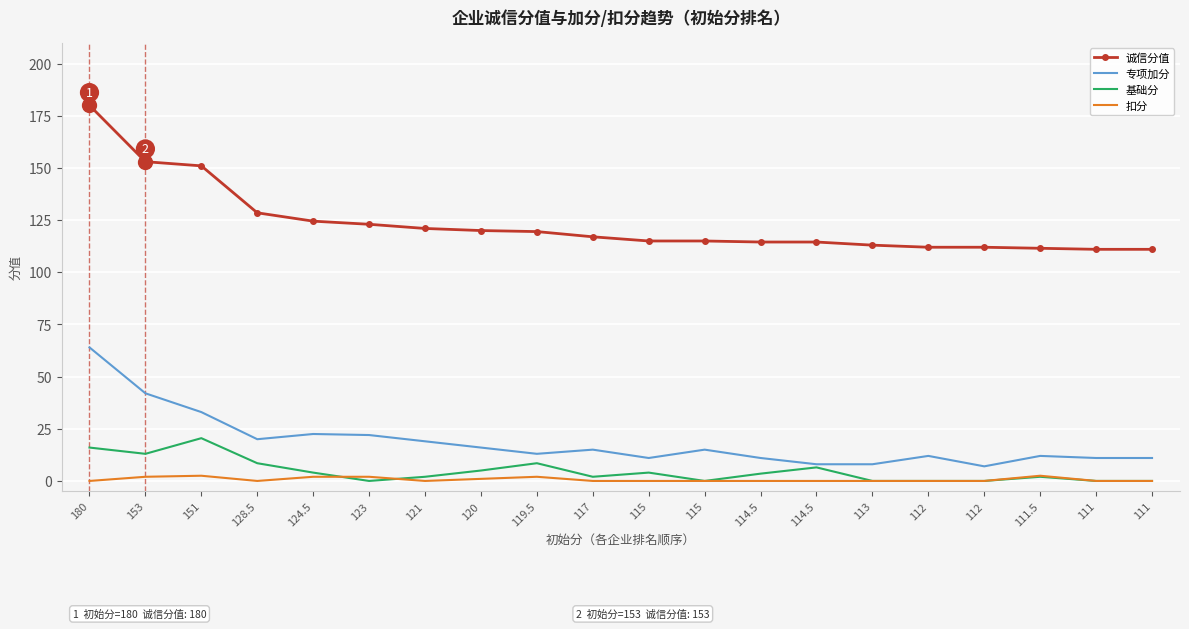

What are all the series names shown in the legend?

诚信分值, 专项加分, 基础分, 扣分